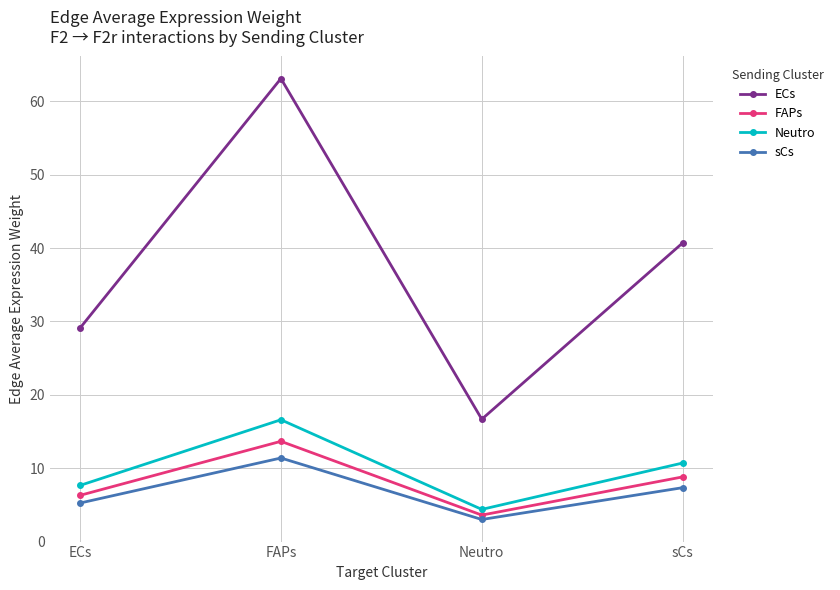

What position from the left is sCs?

4